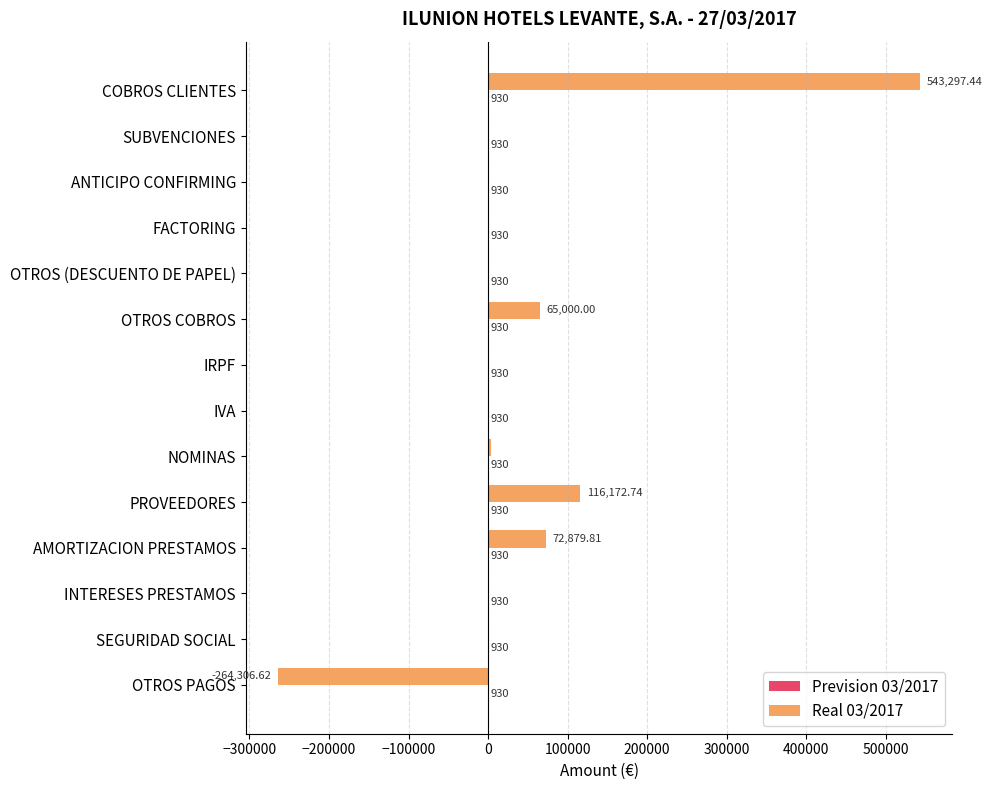

At which label is Real 03/2017 closest to 139495?

PROVEEDORES